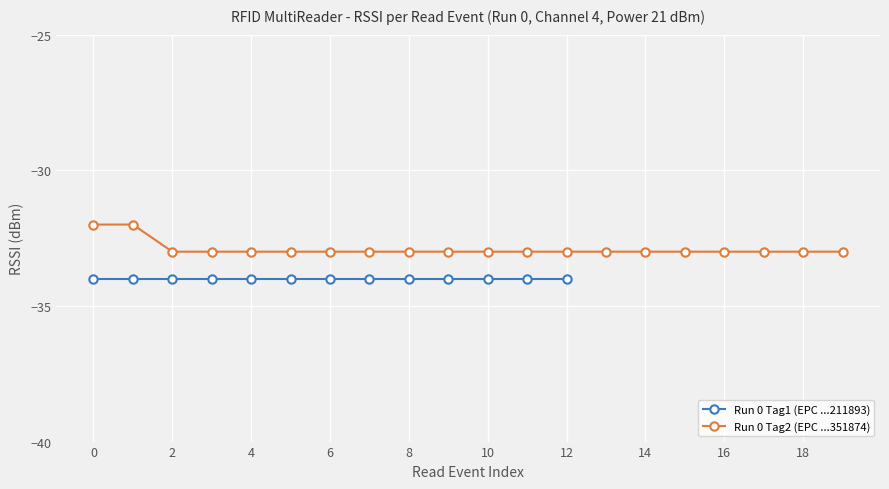

The Run 0 Tag2 (EPC ...351874) series shows -33 at 18. True or false?

True